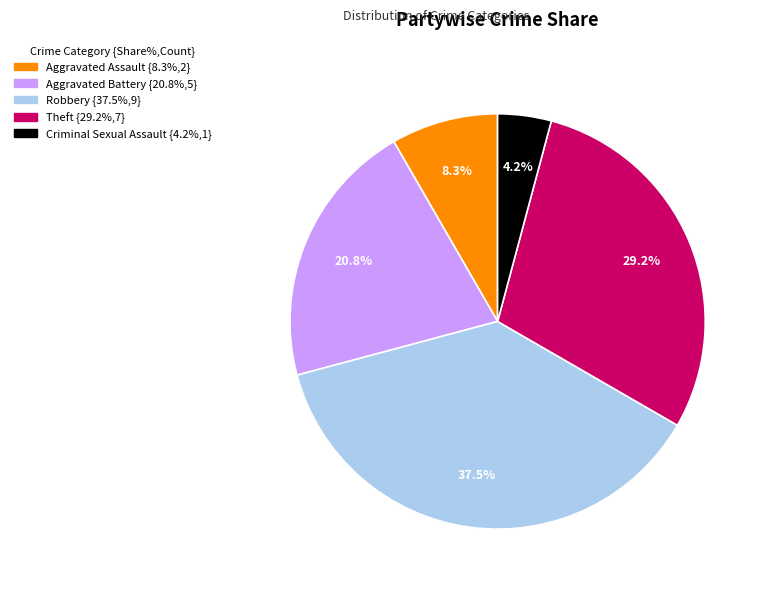

Does Robbery account for over 50% of the chart?

No